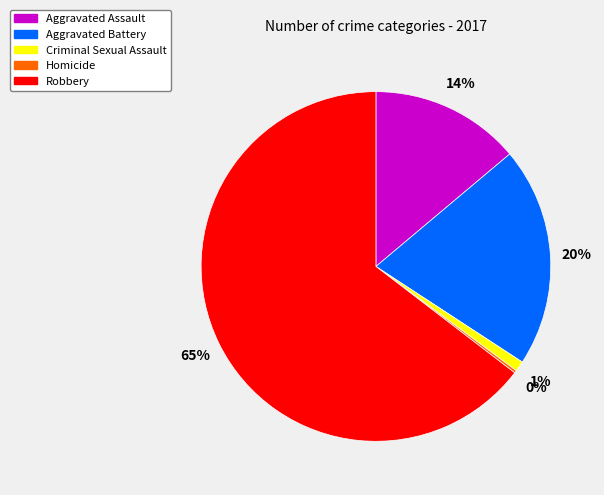

The Aggravated Assault slice represents 14% of the pie. True or false?

True